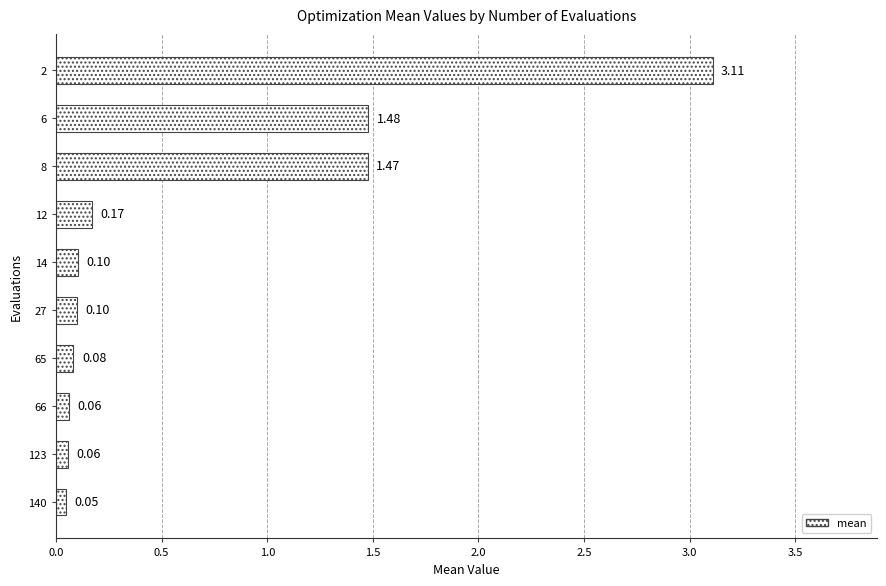

What is the difference between the second highest and minimum values?

1.4